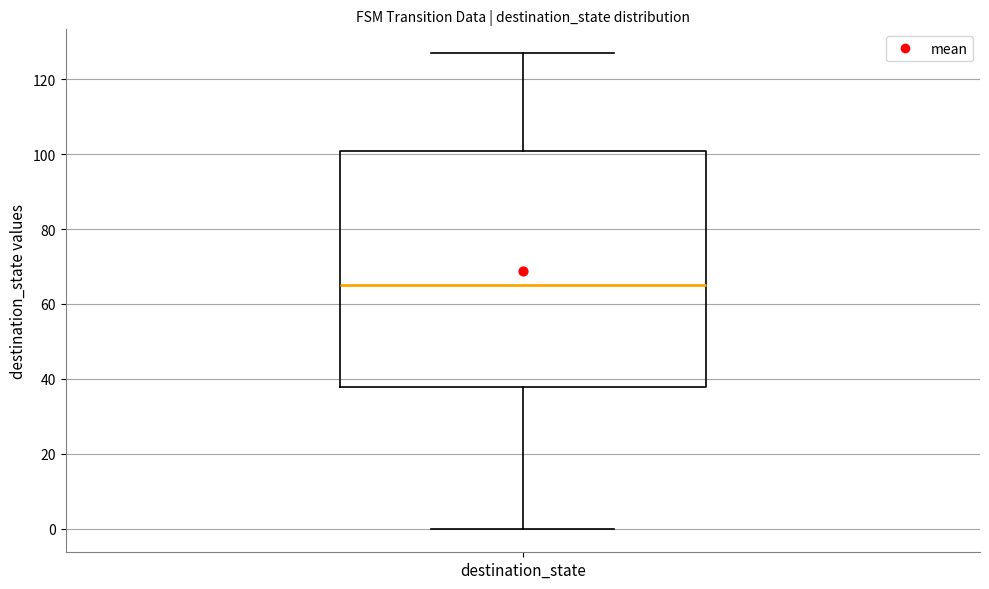

Transcribe this box plot: give where the median line is, the range the box spans, and where the two whiskers end, as read against the y-axis. The values are not printed on the chart, so give them approximately, as read against the axis.

median 66, box 38 to 100, whiskers 0 to 128